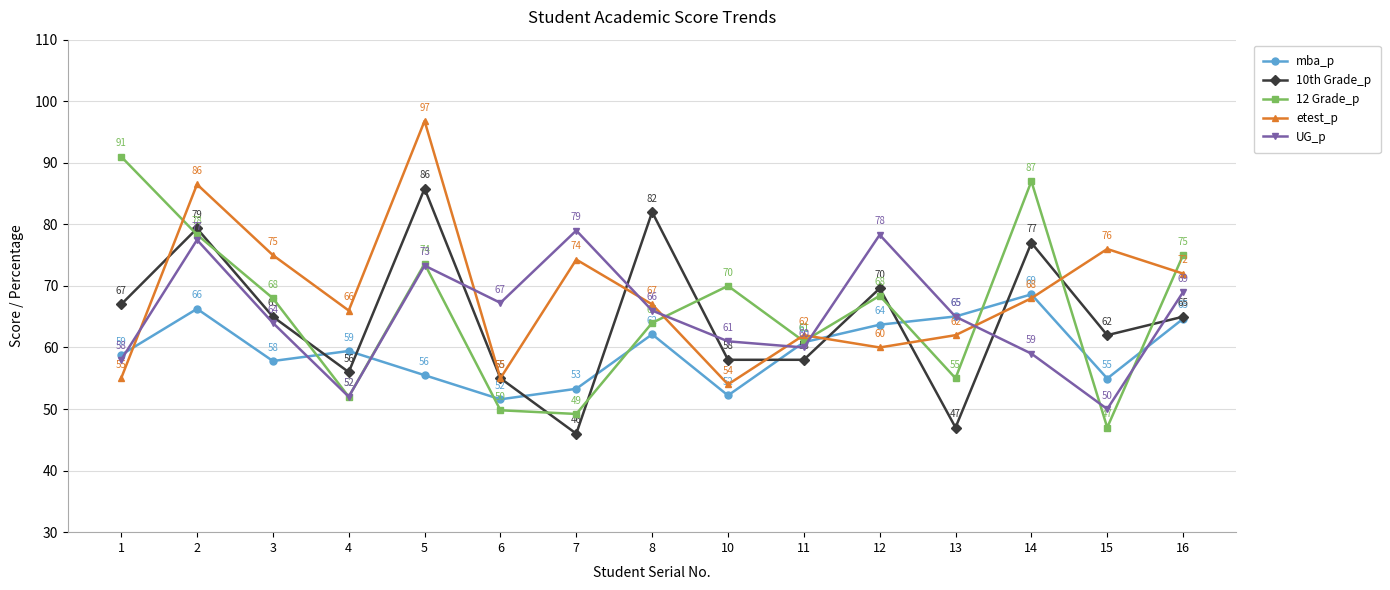

True or false: UG_p and etest_p intersect in this chart.

True